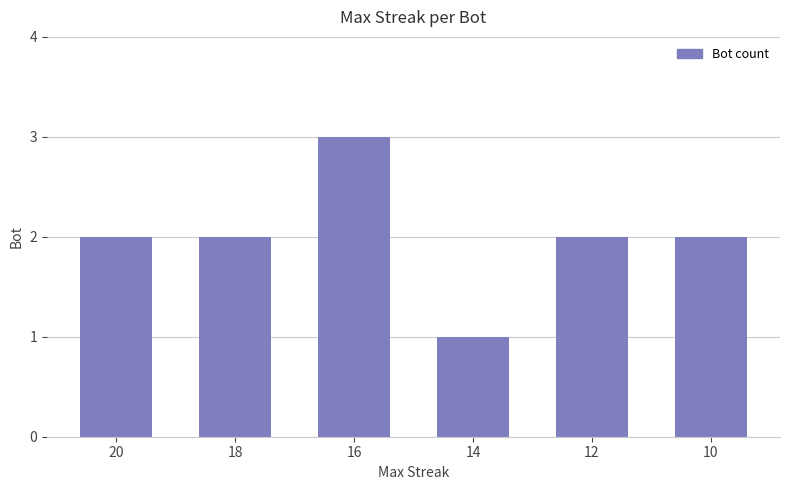

Which category has the lowest value across all series?

14